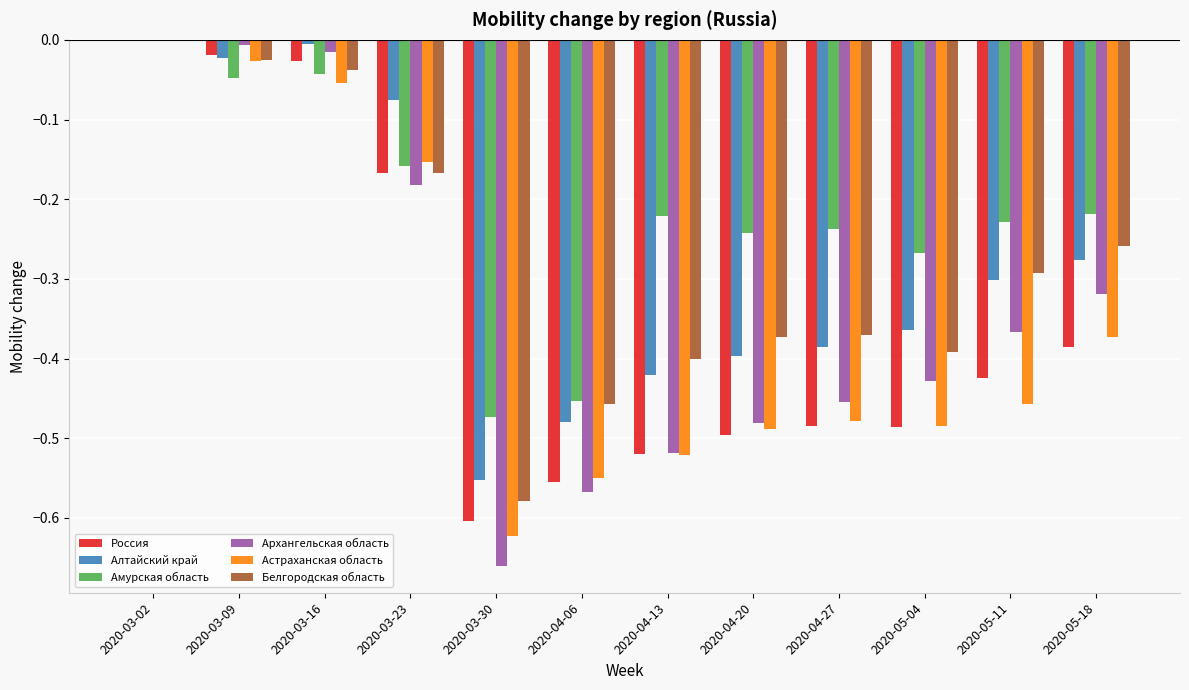

At which category is the sum across all series the highest?

2020-03-02